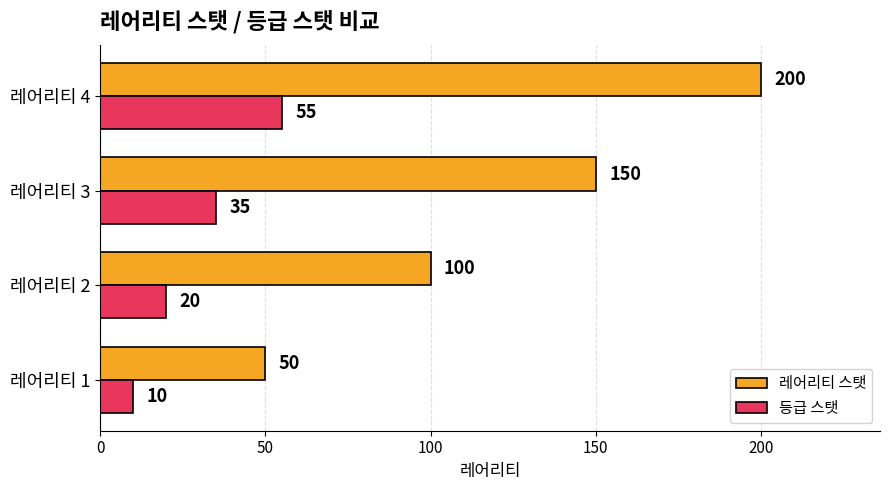

Which series changed the most between 레어리티 2 and 레어리티 3?

레어리티 스탯